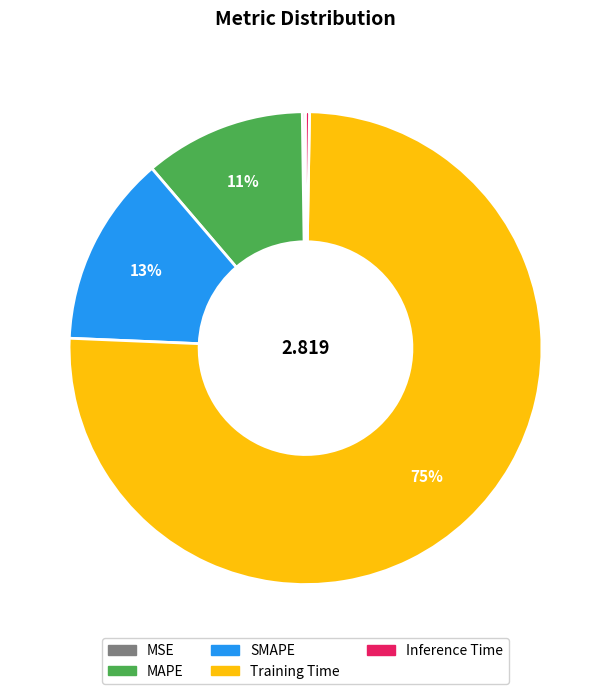

Do MAPE and Training Time together represent more than half of the pie?

Yes